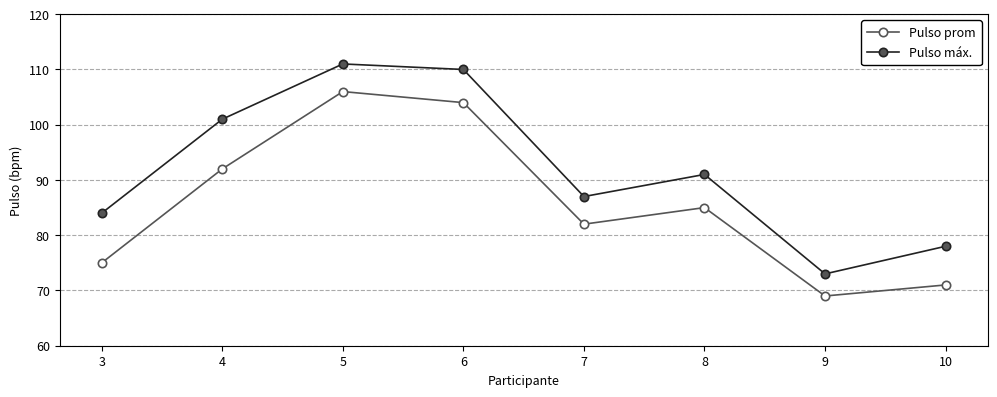

At which category does Pulso máx. reach its first local peak?

5